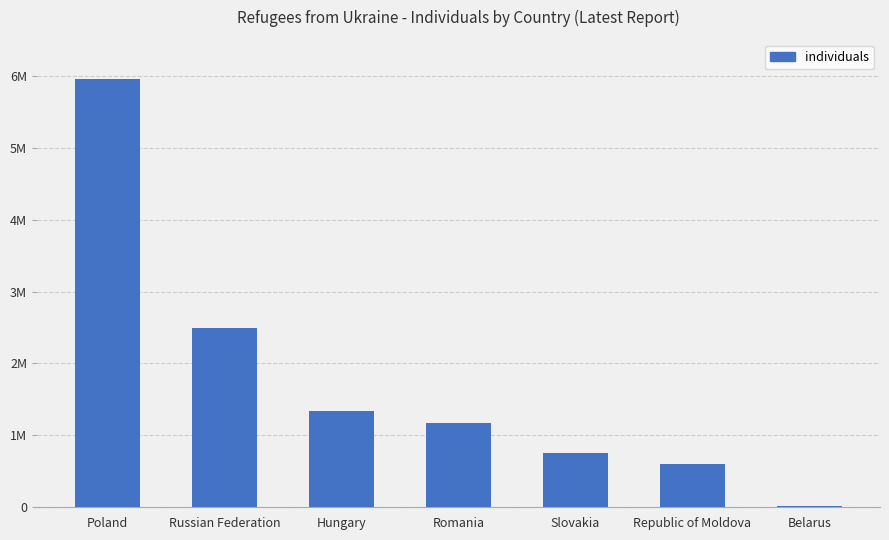

List the labels in order of value, smallest first.

Belarus, Republic of Moldova, Slovakia, Romania, Hungary, Russian Federation, Poland